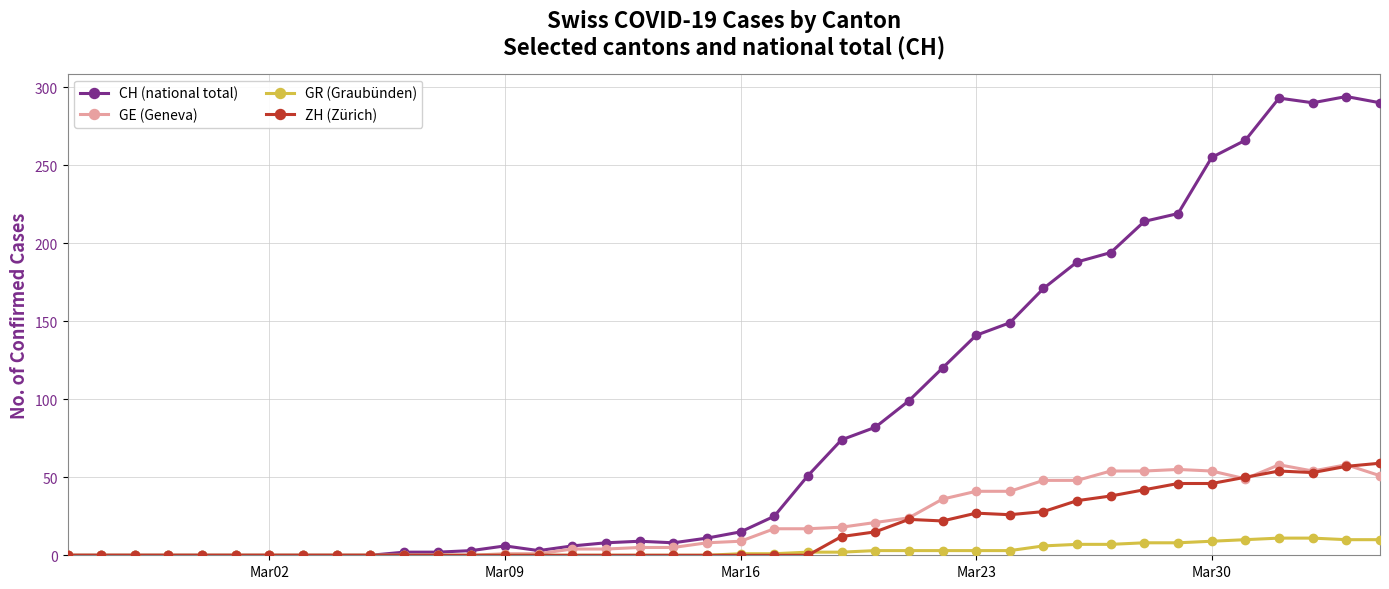

Which series has the widest spread of values?

CH (national total)